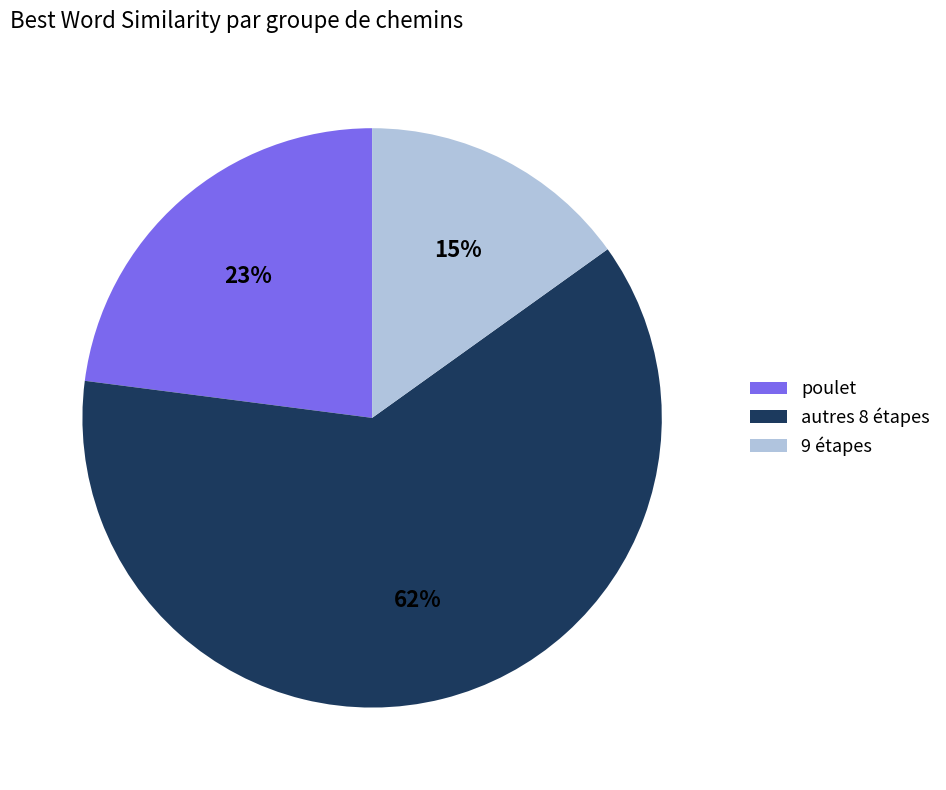

Count the number of slices in the pie.

3